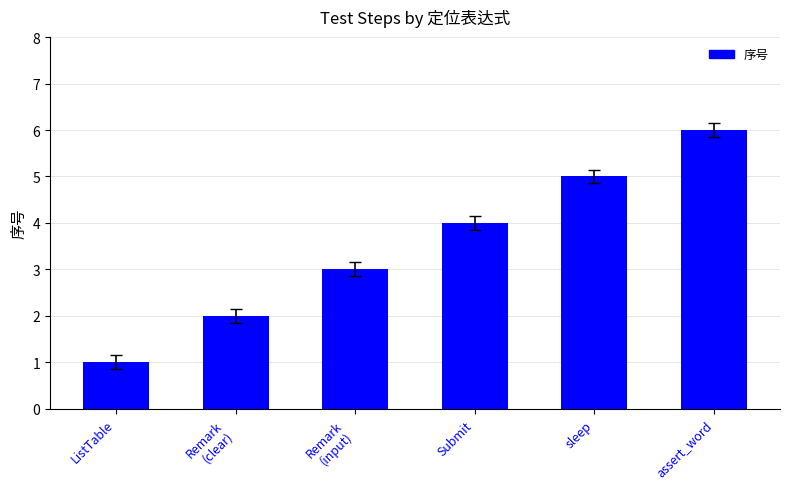

What is the difference between the second highest and minimum values?

4